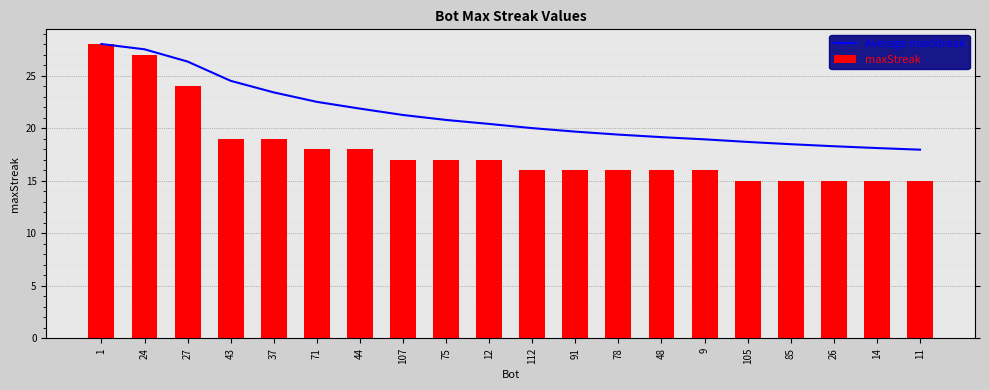

Rank the series by their maximum value, from lowest to highest.

Average maxStreak, maxStreak